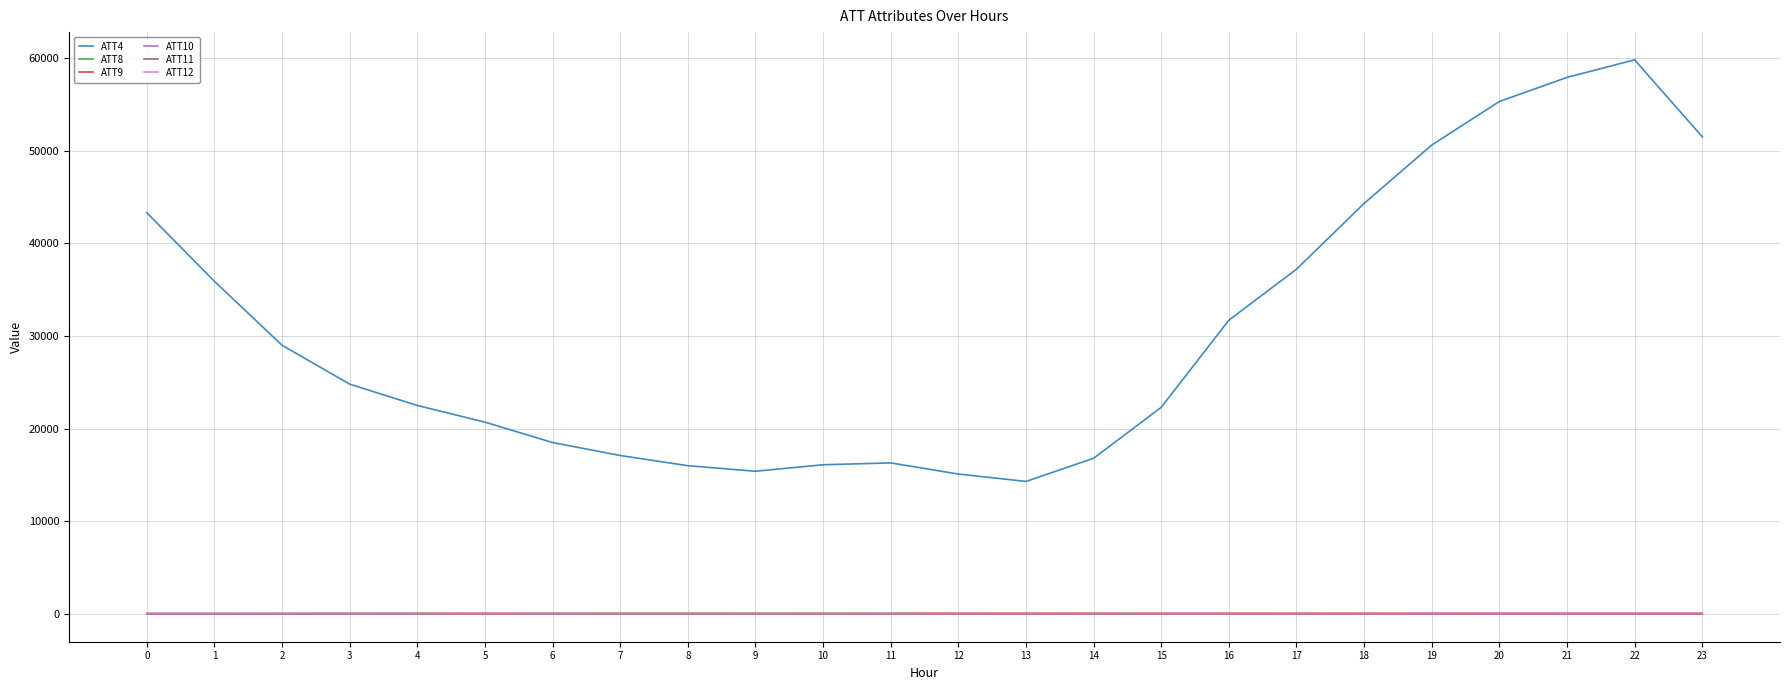

What is the maximum value shown in the chart?

59800.0